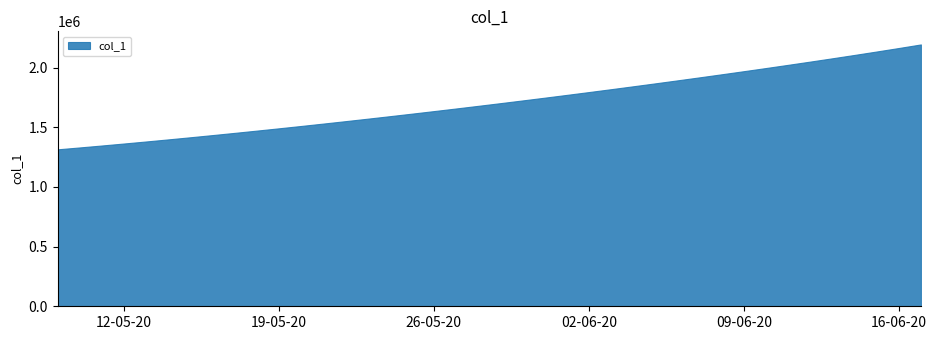

What is the change in value from 2020-06-12 to 2020-06-13?

+27647.2